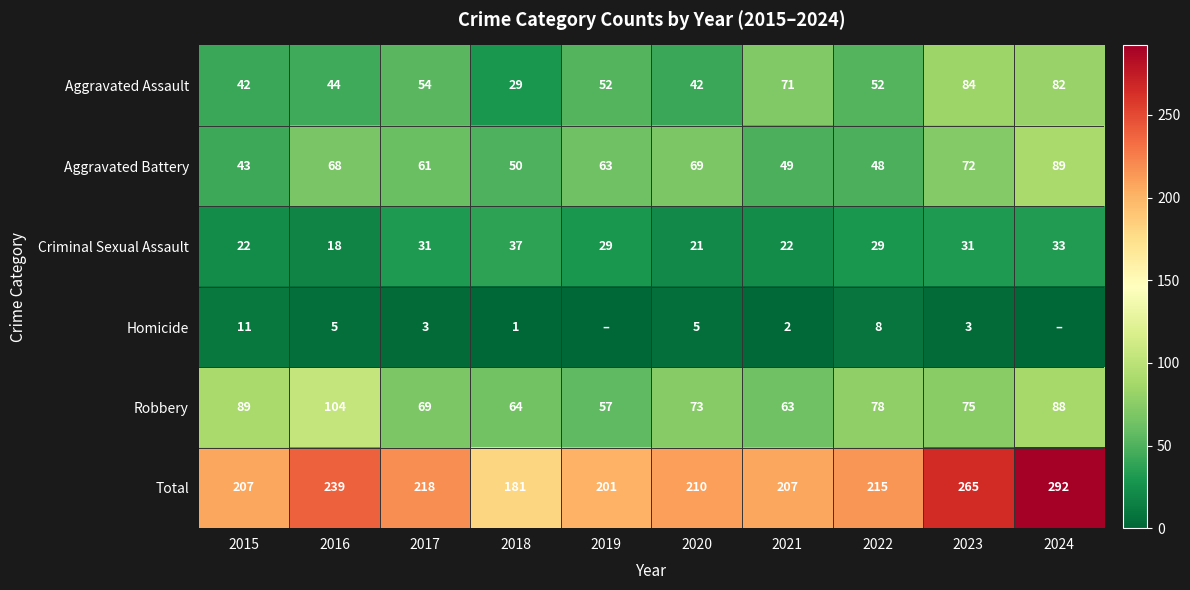

Is the value of Robbery at 2018 greater than the value of Aggravated Battery at 2017?

Yes